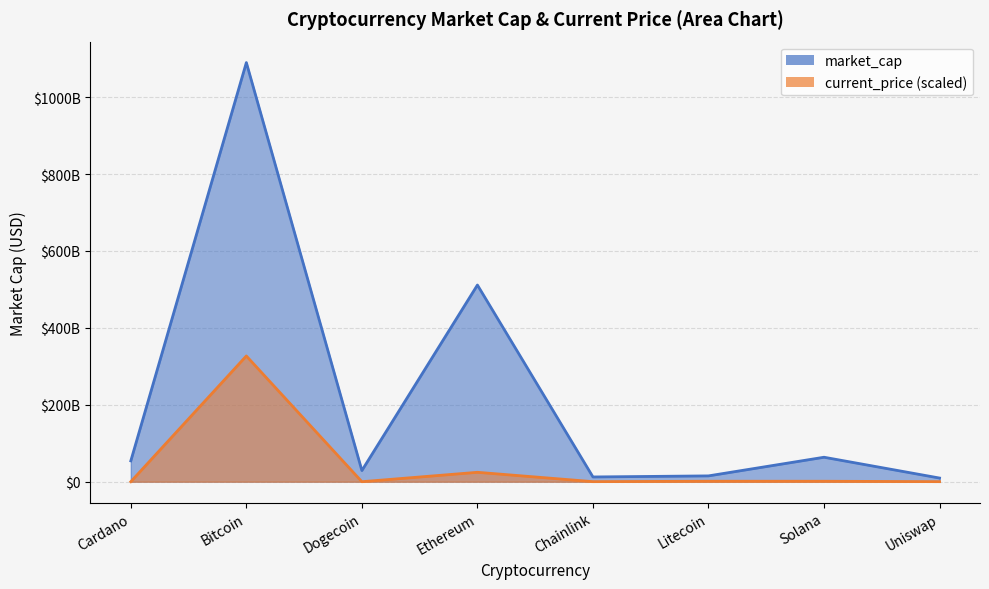

True or false: market_cap and current_price cross at least once.

False